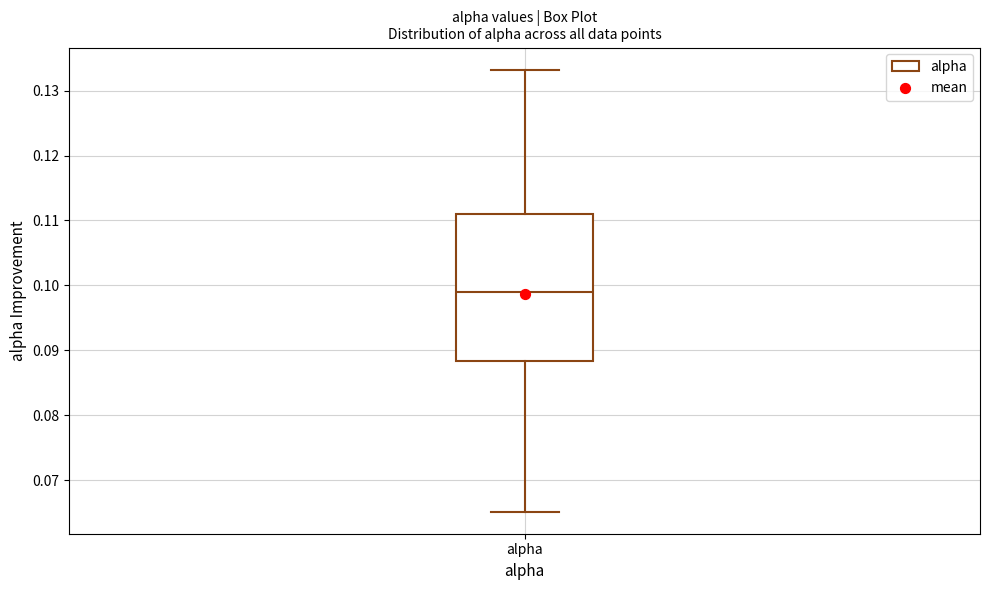

Where is the upper edge of the box for alpha on the y-axis? The values are not printed on the chart, so give them approximately, as read against the axis.

0.111